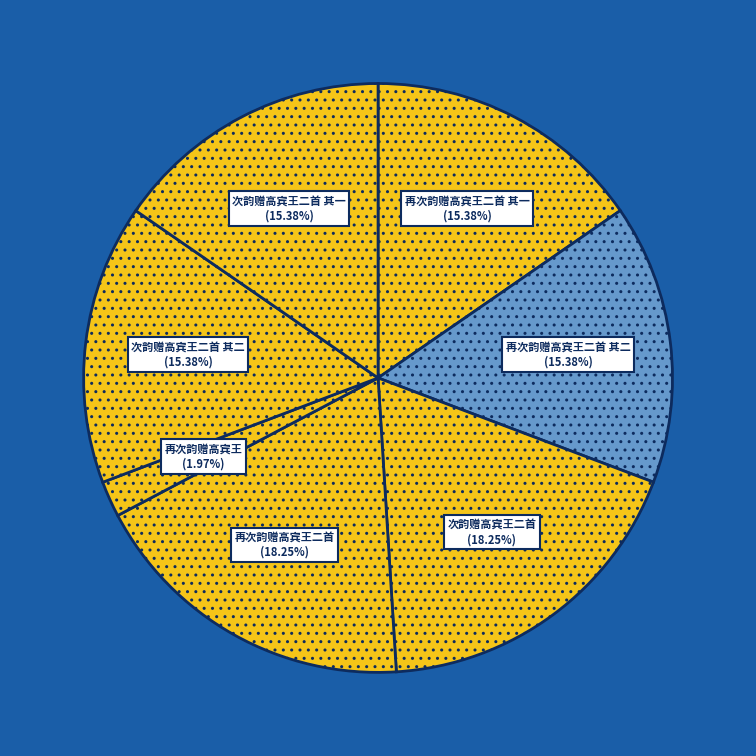

What is the smallest slice in the pie chart?

再次韵赠高宾王